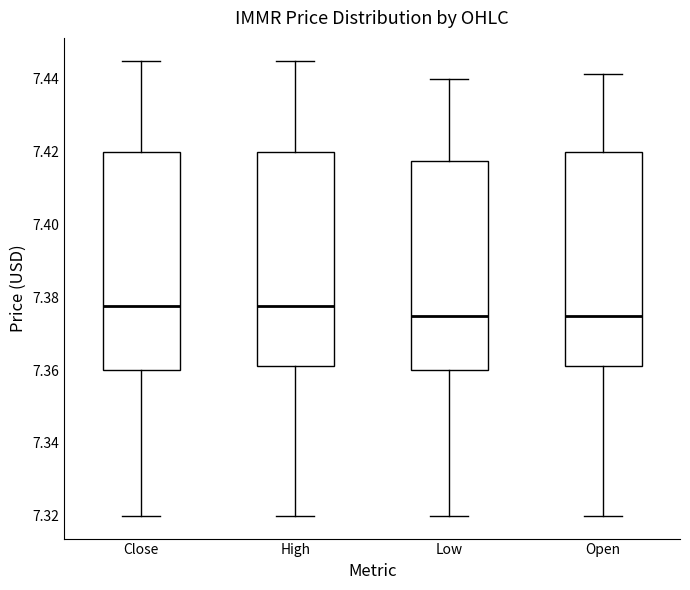

Reading left to right, transcribe this box plot: for each box, give where its median line is, the range the box spans, and where its two whiskers end, as read against the y-axis. The values are not printed on the chart, so give them approximately, as read against the axis.

Close: median 7.378, box 7.360 to 7.420, whiskers 7.320 to 7.446
High: median 7.378, box 7.362 to 7.420, whiskers 7.320 to 7.446
Low: median 7.376, box 7.360 to 7.418, whiskers 7.320 to 7.440
Open: median 7.376, box 7.362 to 7.420, whiskers 7.320 to 7.442